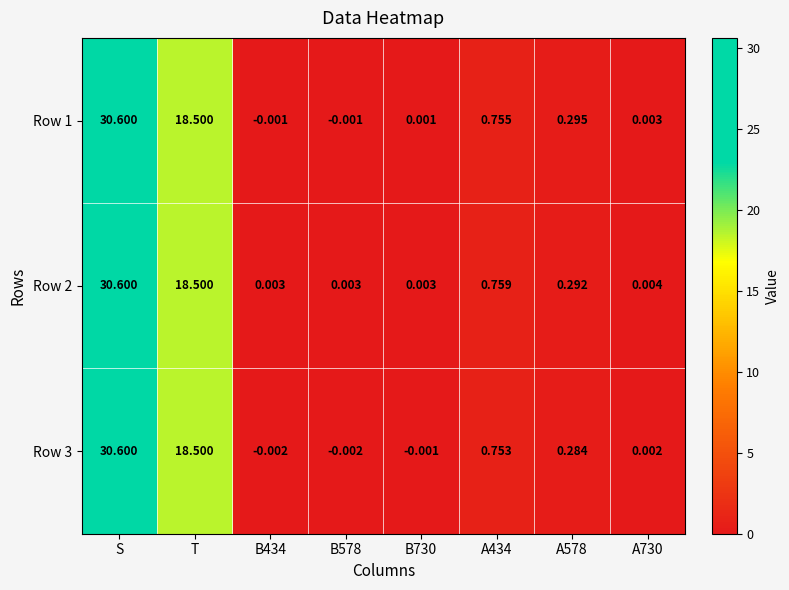

At which category does the chart reach its peak across all series?

S